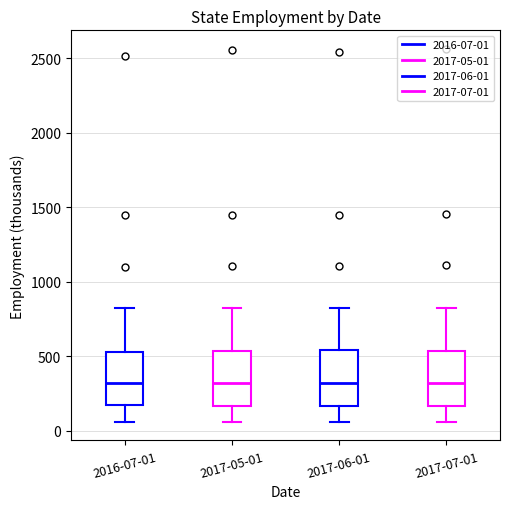

Reading left to right, read every box against the y-axis: the position of its median line, the range the box covers, and the ends of its whiskers. The values are not printed on the chart, so give them approximately, as read against the axis.

2016-07-01: median 300, box 150 to 550, whiskers 50 to 850
2017-05-01: median 300, box 150 to 550, whiskers 50 to 800
2017-06-01: median 300, box 150 to 550, whiskers 50 to 800
2017-07-01: median 300, box 150 to 550, whiskers 50 to 800